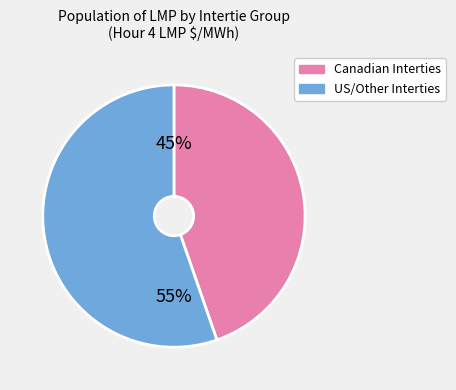

To the nearest percent, what is the average slice percentage?

50%